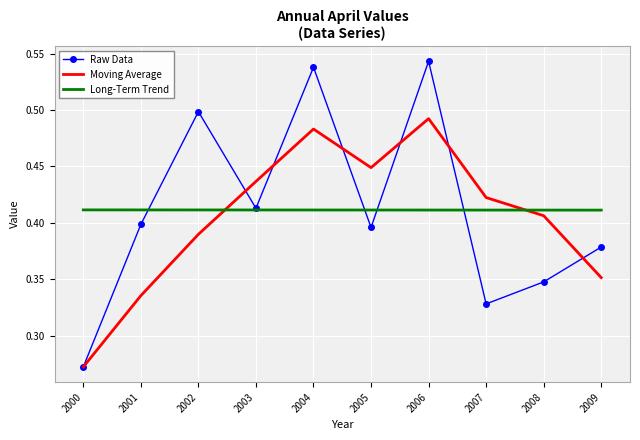

Where is Raw Data nearest to the value 0?

2000